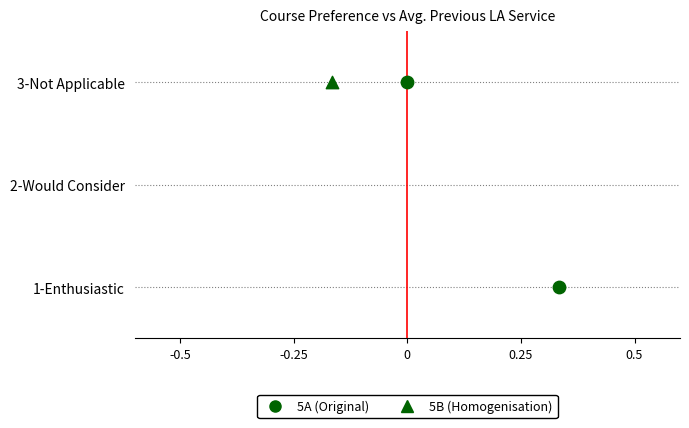

What are all the series names shown in the legend?

5A (Original), 5B (Homogenisation)